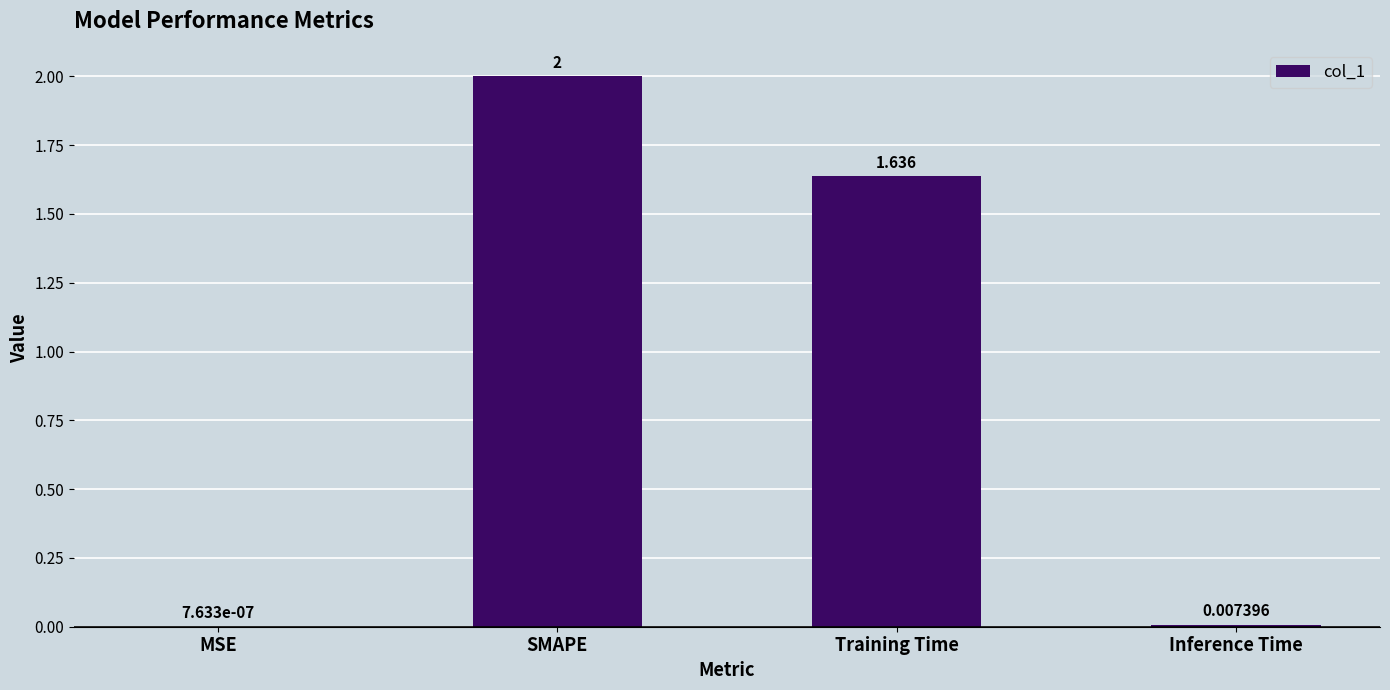

What is the change in value from SMAPE to Inference Time?

-2.0